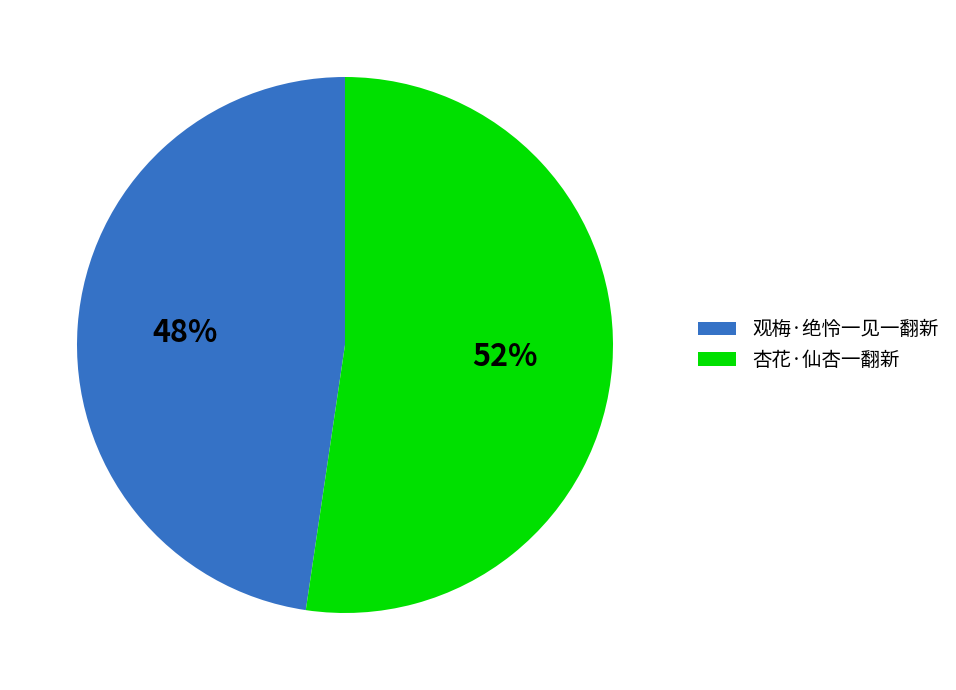

Rank the categories by value from highest to lowest.

杏花·仙杏一翻新, 观梅·绝怜一见一翻新